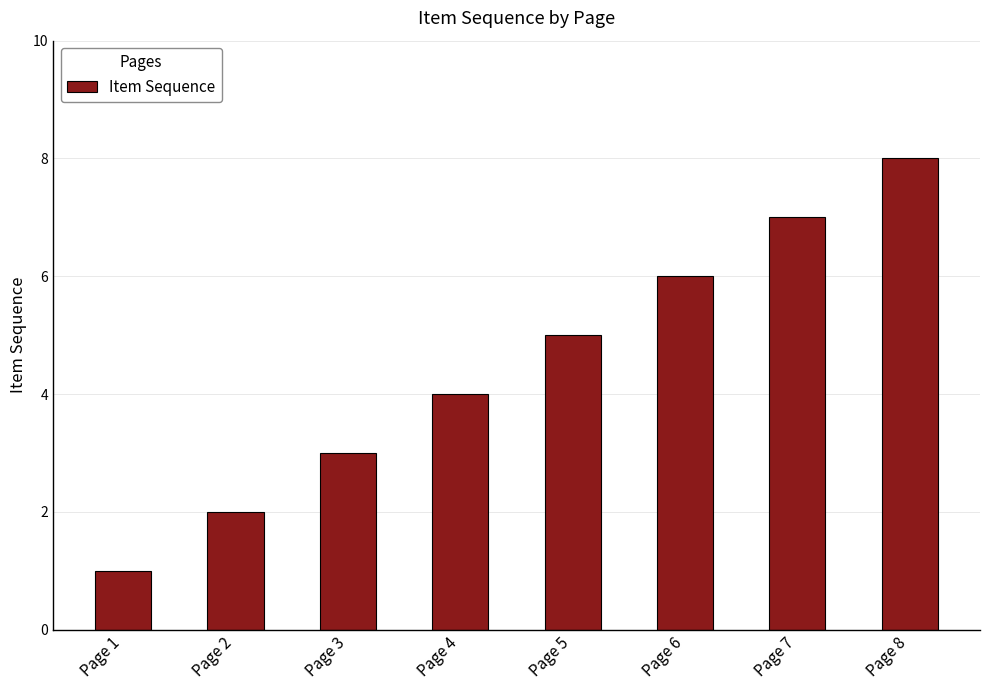

How many categories are shown in the chart?

8